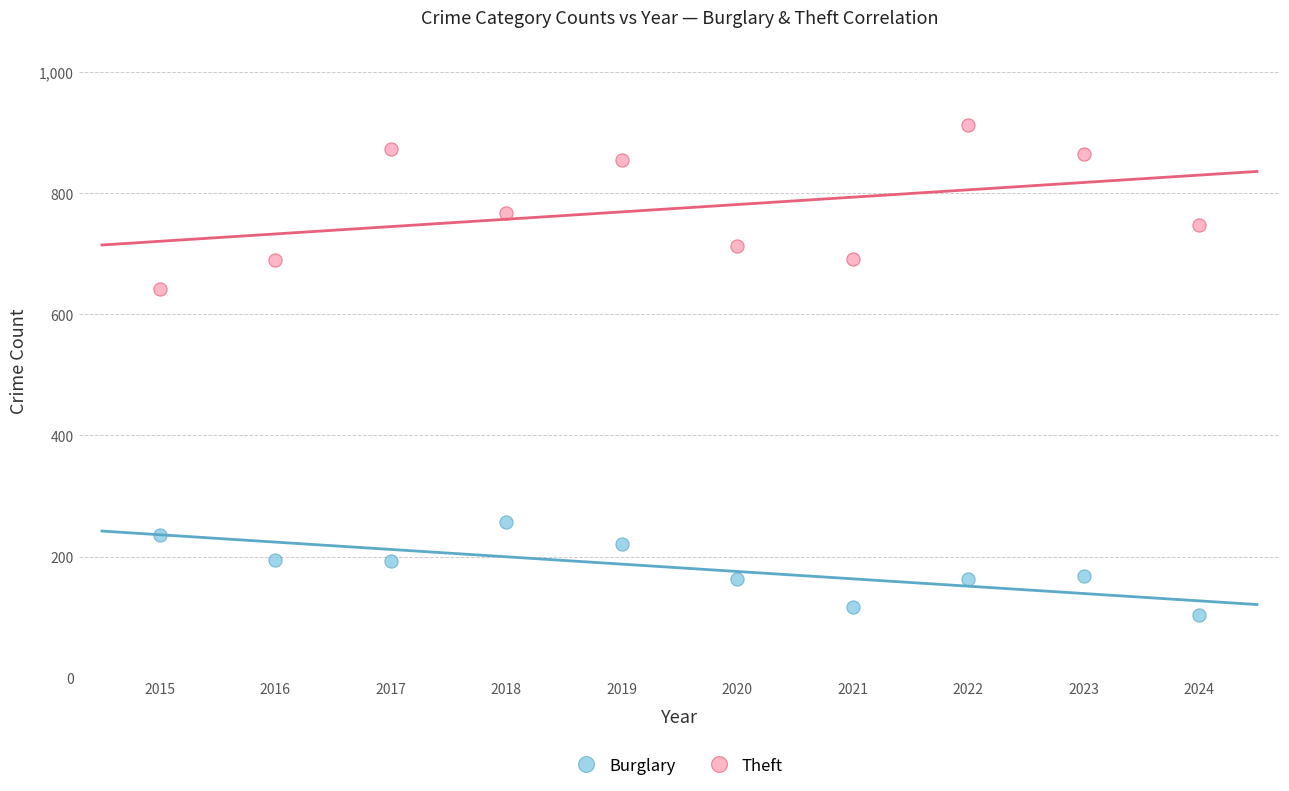

Which series has the largest Y range (max minus min)?

Theft